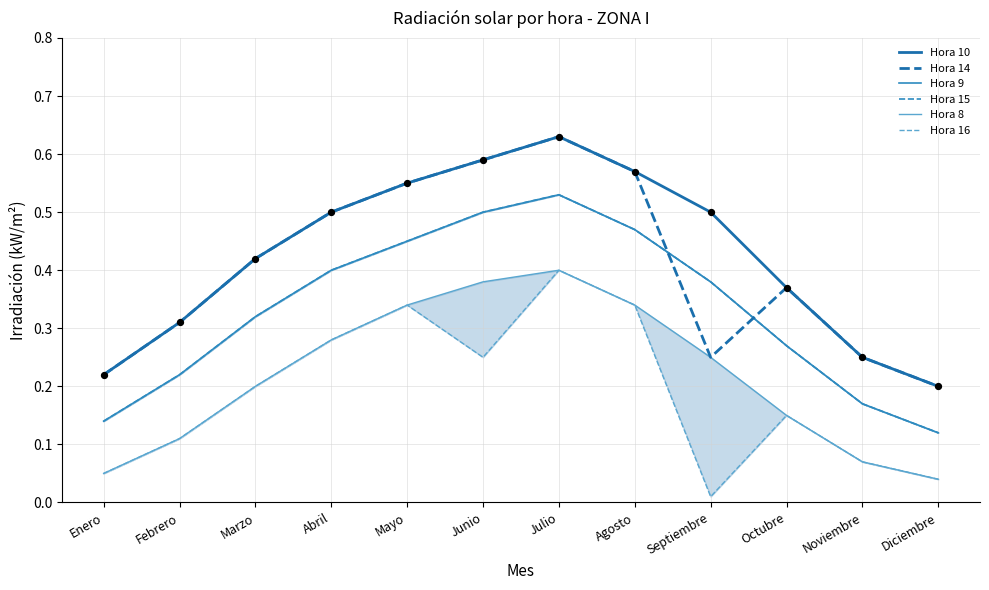

What is the total value across all series at Noviembre?

1.0